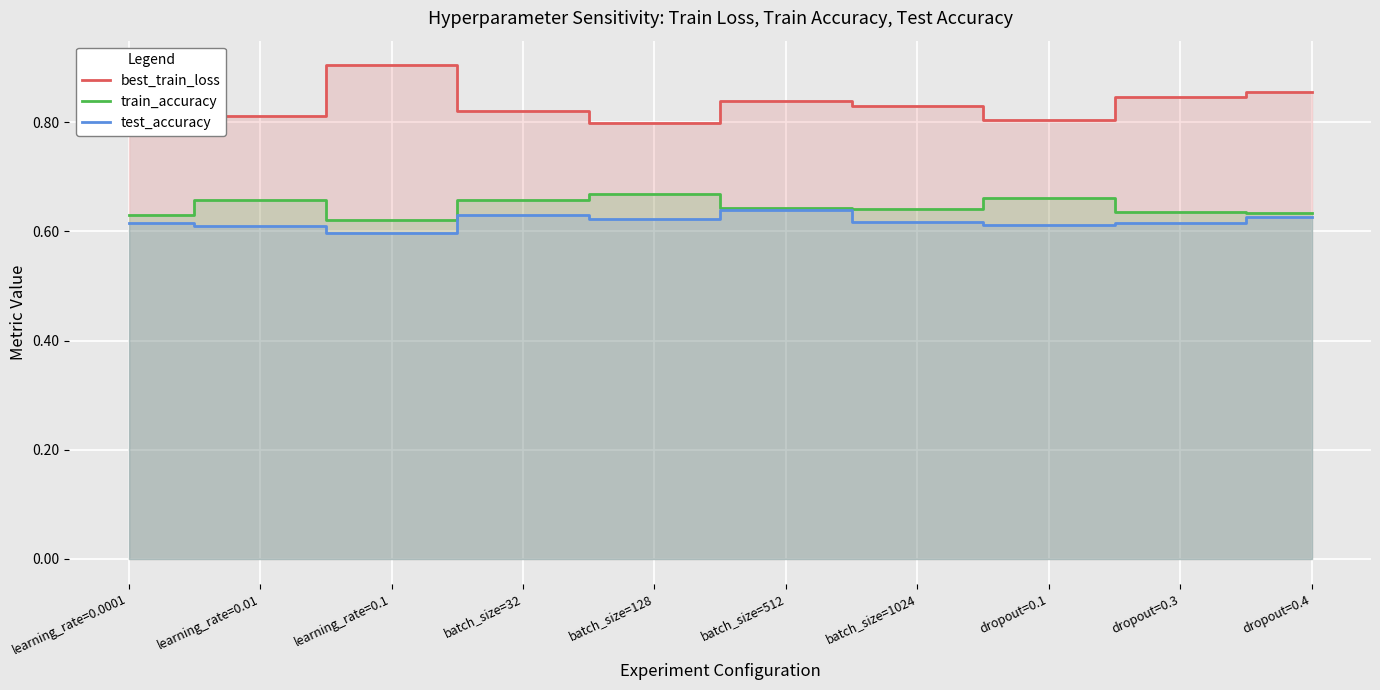

What are all the series names shown in the legend?

best_train_loss, train_accuracy, test_accuracy